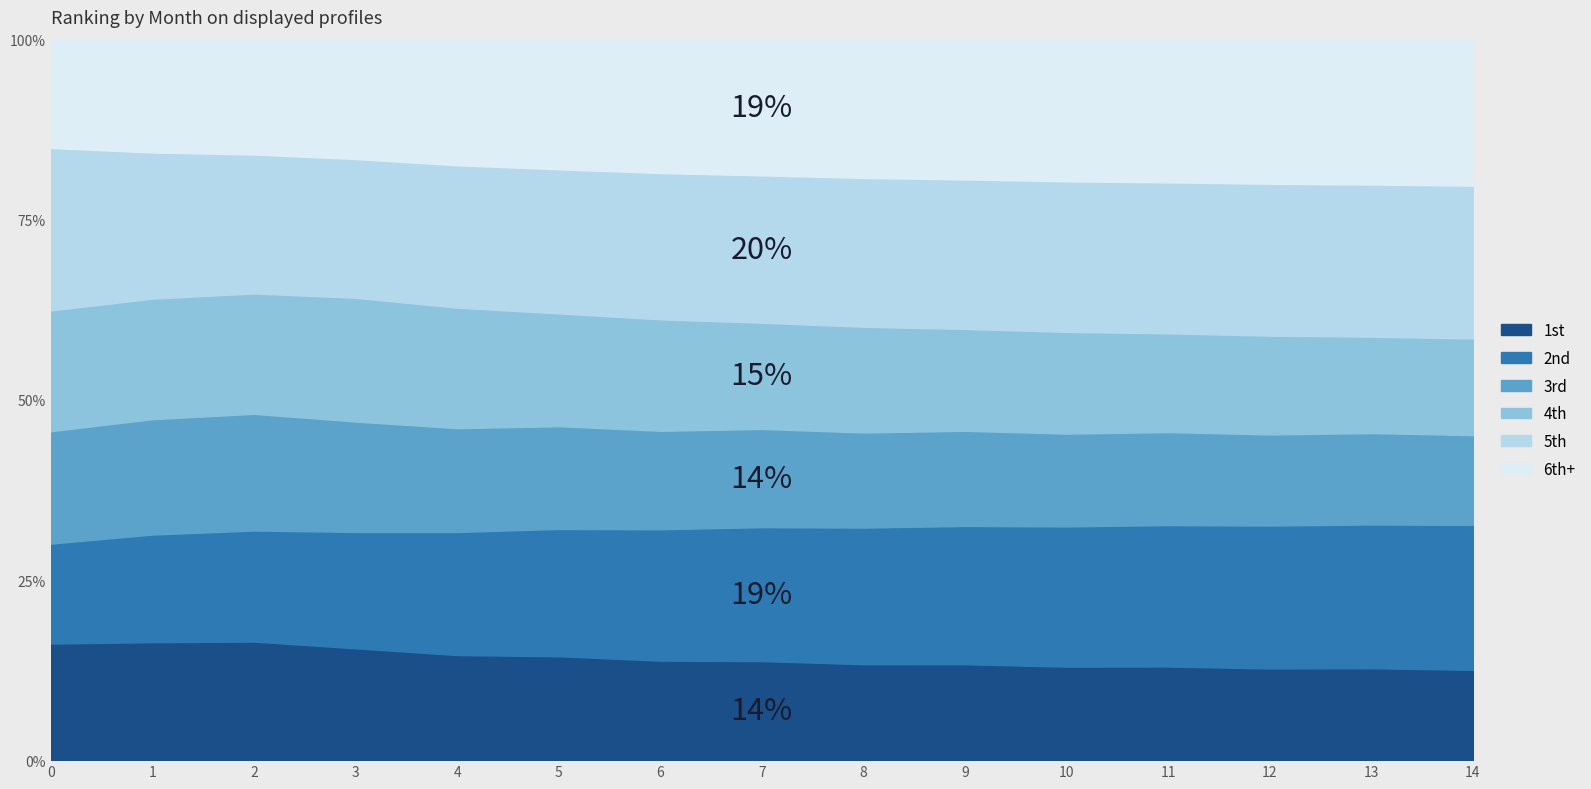

True or false: col_8 has a value of 20 at 1.

False